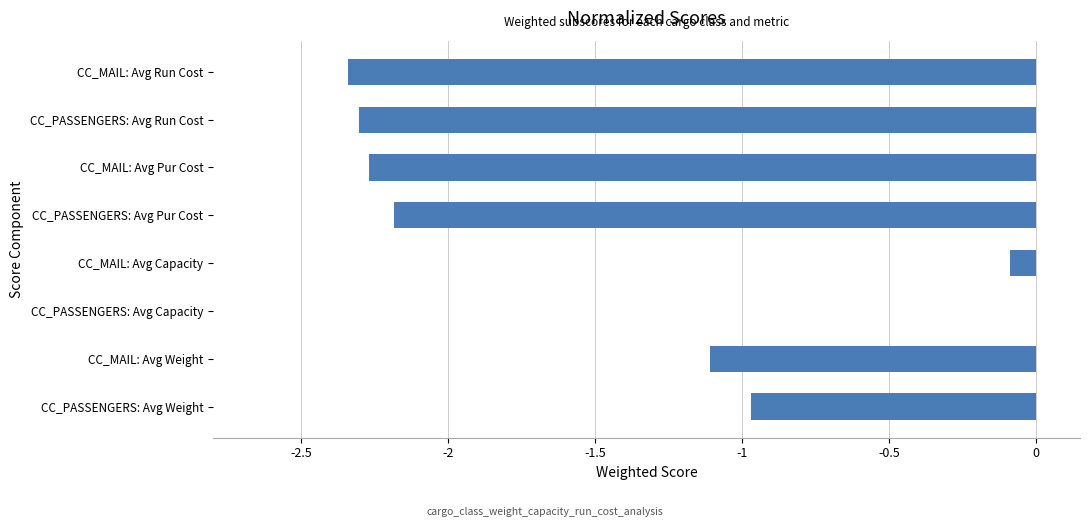

What value does the data have at CC_PASSENGERS: Avg Pur Cost?

-2.2